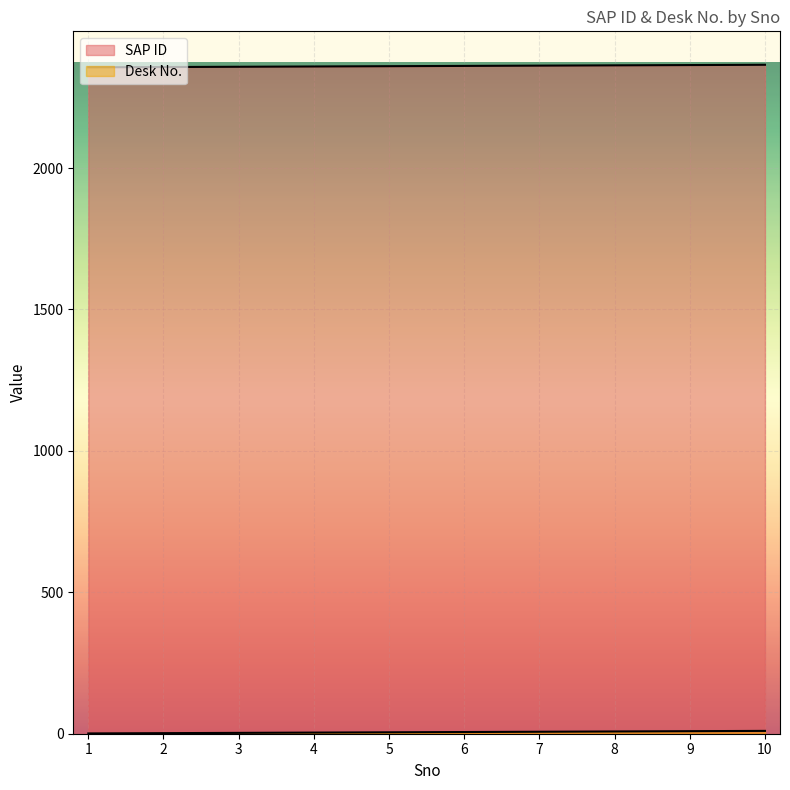

True or false: SAP ID has more than 1 interior local peaks.

False